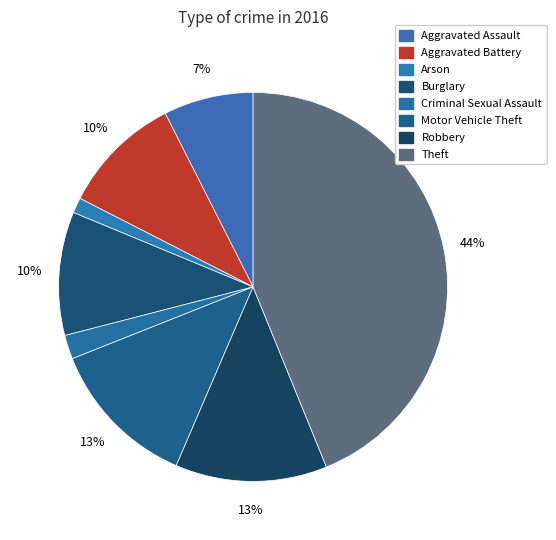

Which has a higher value, Burglary or Motor Vehicle Theft?

Motor Vehicle Theft